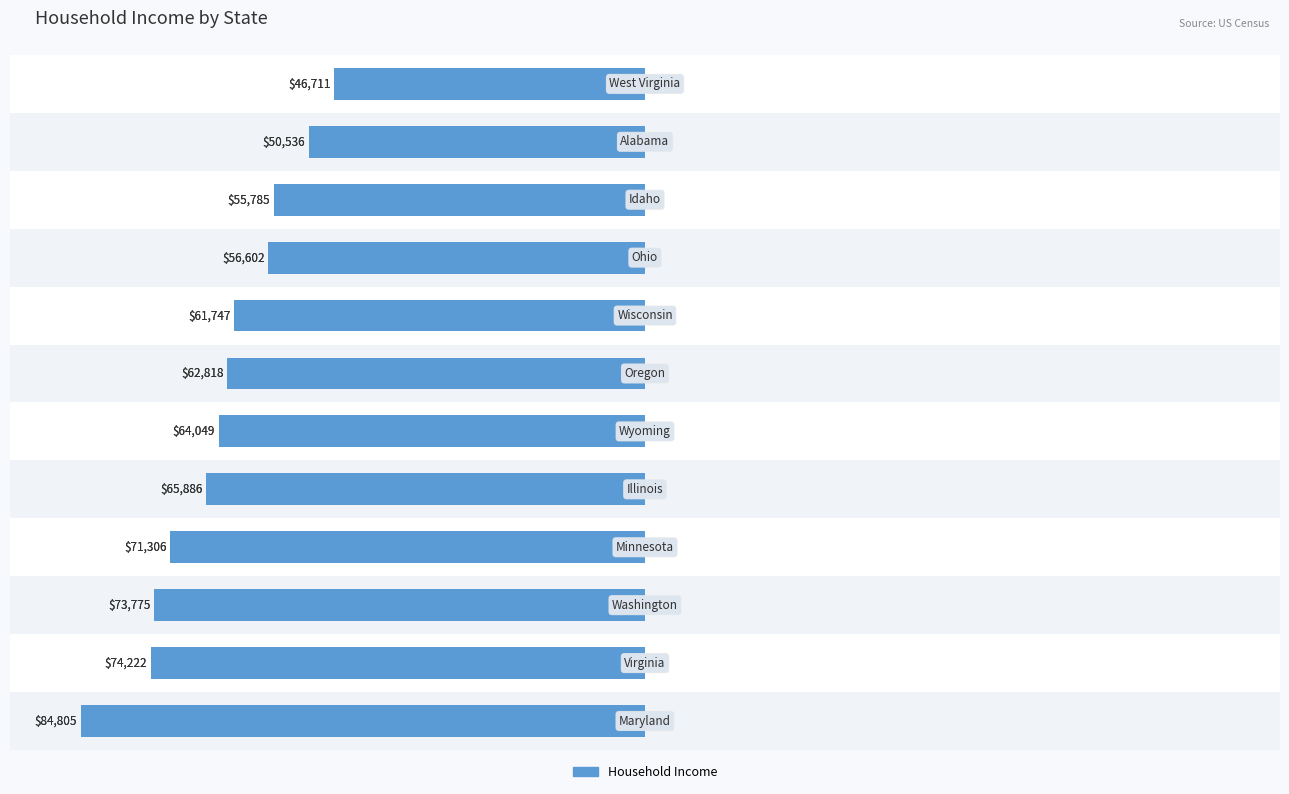

Where is the data nearest to the value -62?

4